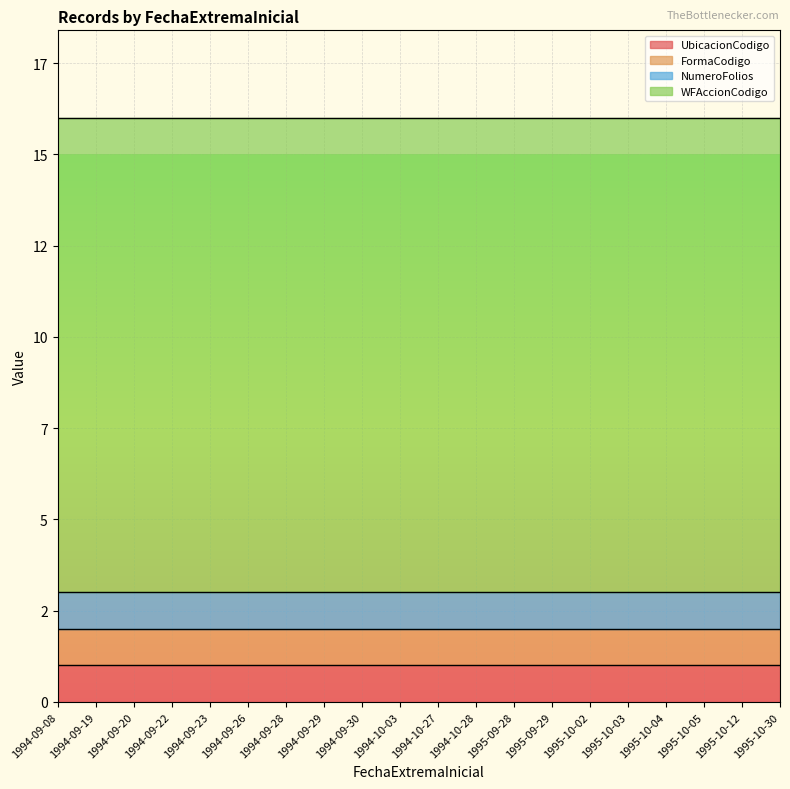

What is the total value across all series at 1995-10-05?

16